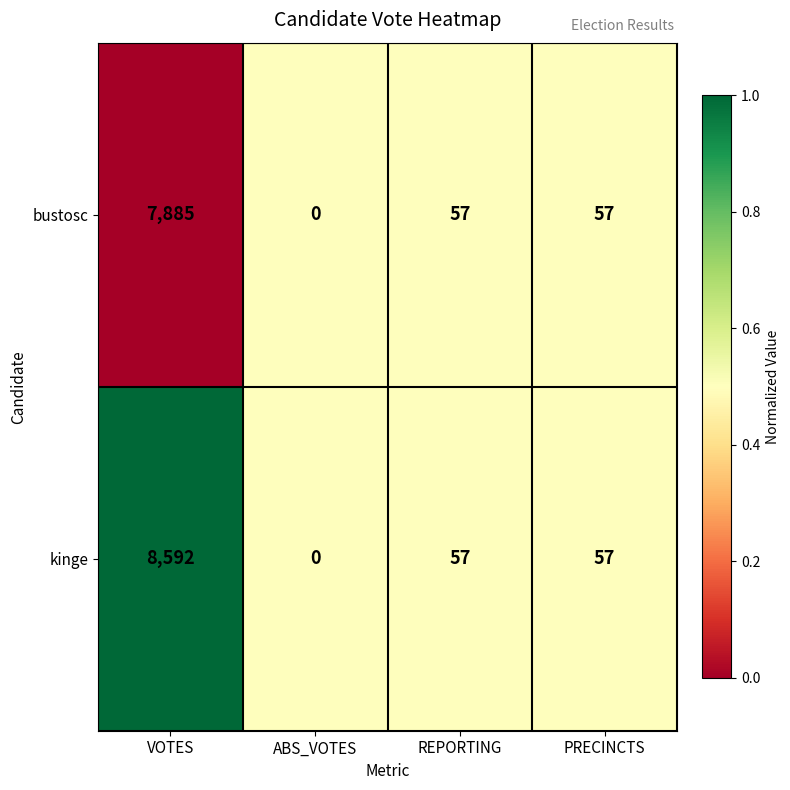

Reading left to right, transcribe all the data shown in this chart.

bustosc: VOTES=7885	ABS_VOTES=0	REPORTING=57	PRECINCTS=57
kinge: VOTES=8592	ABS_VOTES=0	REPORTING=57	PRECINCTS=57